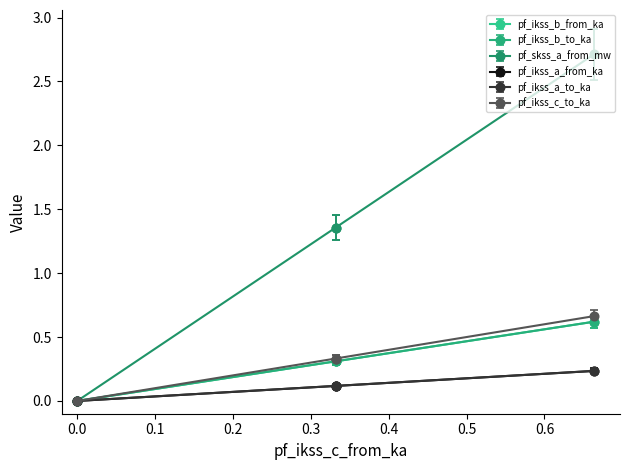

True or false: pf_ikss_c_to_ka and pf_ikss_a_from_ka cross at least once.

False